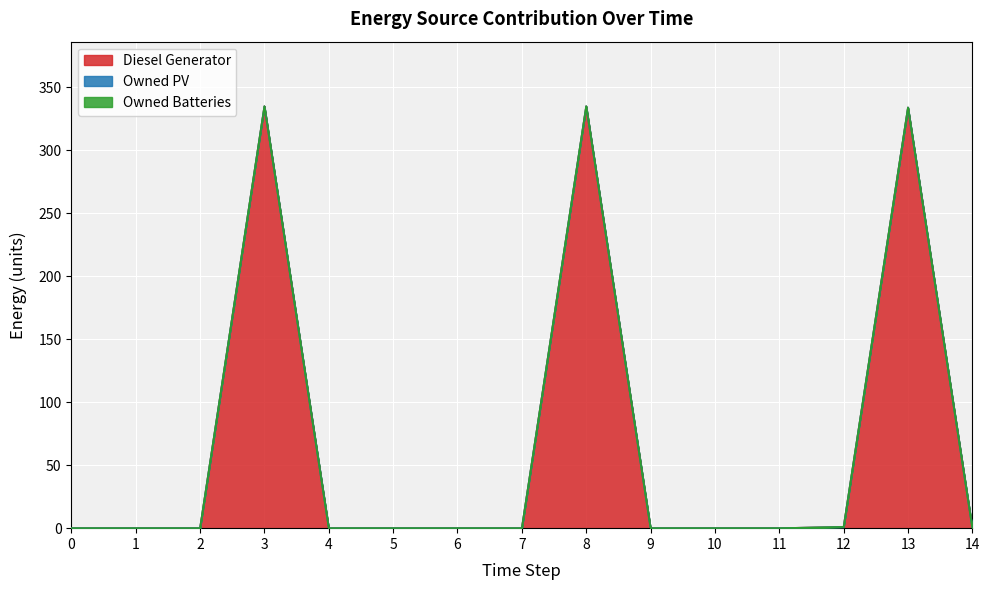

What is the difference between the maximum and minimum values in the Diesel Generator series?

335